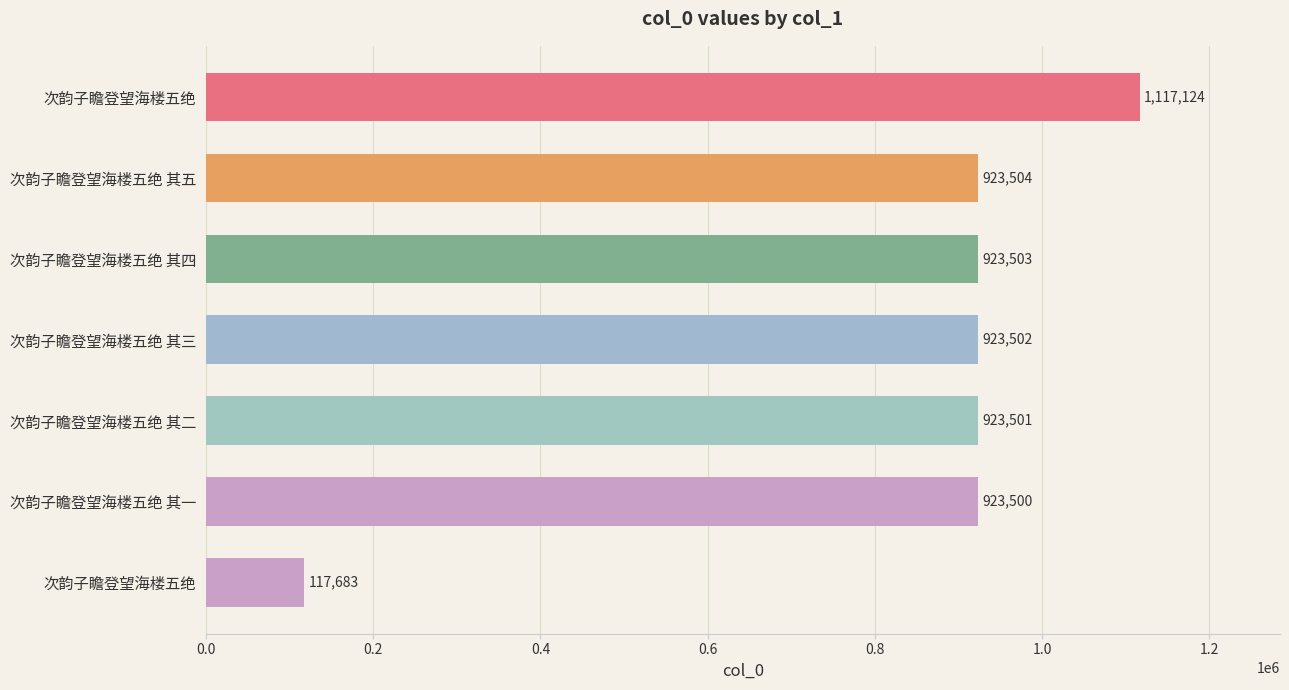

Does the chart contain stacked bars?

No